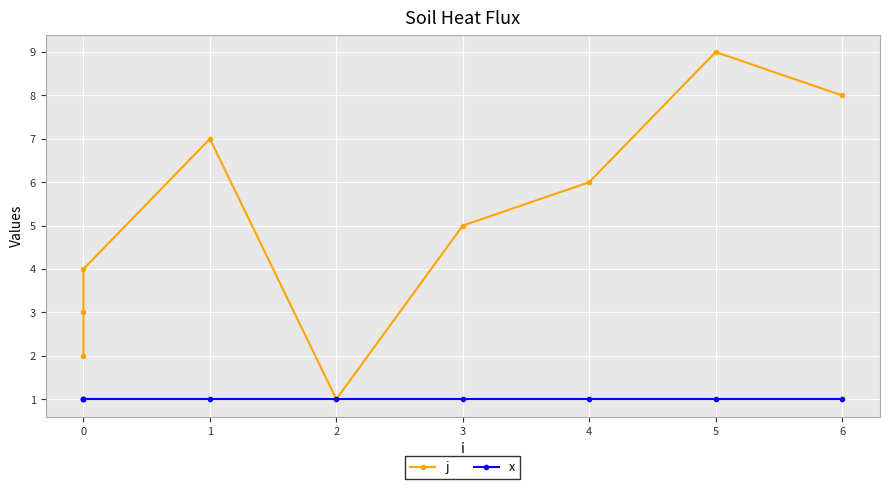

What is the smallest value displayed?

1